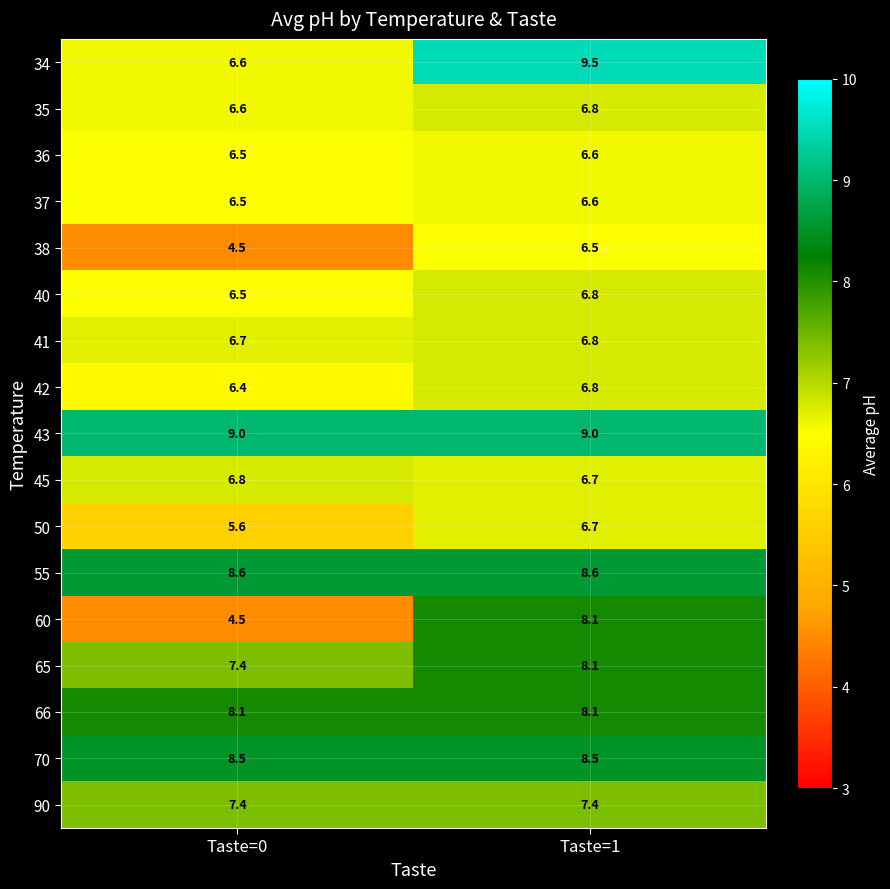

At which category does the chart reach its minimum across all series?

Taste=0